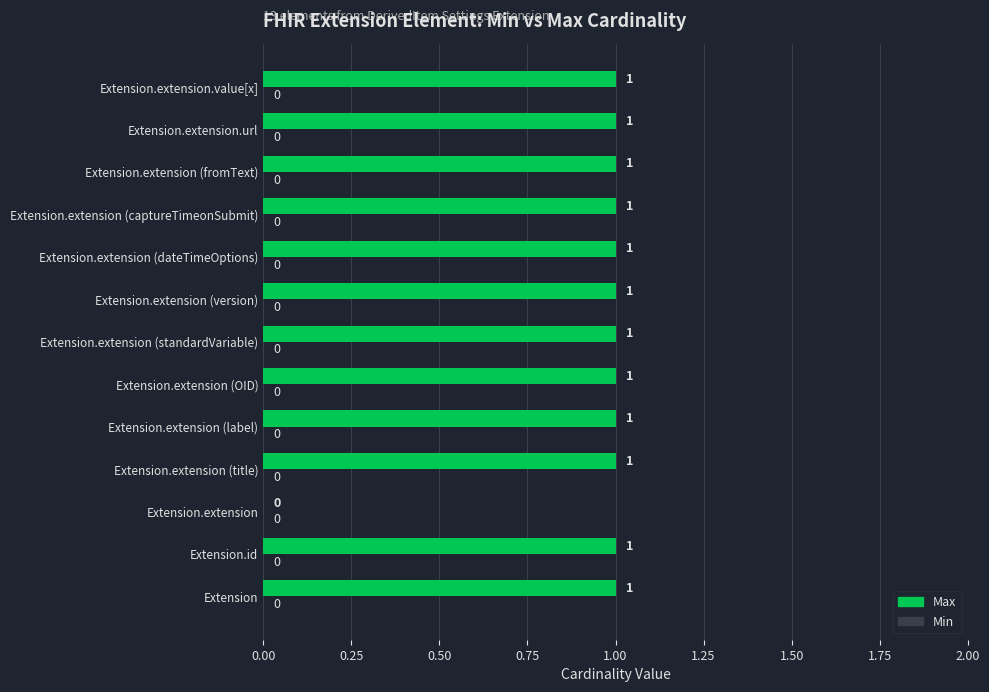

Reading top to bottom, extract all data points from this chart.

Extension.extension.value[x]=1	Extension.extension.url=1	Extension.extension (fromText)=1	Extension.extension (captureTimeonSubmit)=1	Extension.extension (dateTimeOptions)=1	Extension.extension (version)=1	Extension.extension (standardVariable)=1	Extension.extension (OID)=1	Extension.extension (label)=1	Extension.extension (title)=1	Extension.extension=0	Extension.id=1	Extension=1